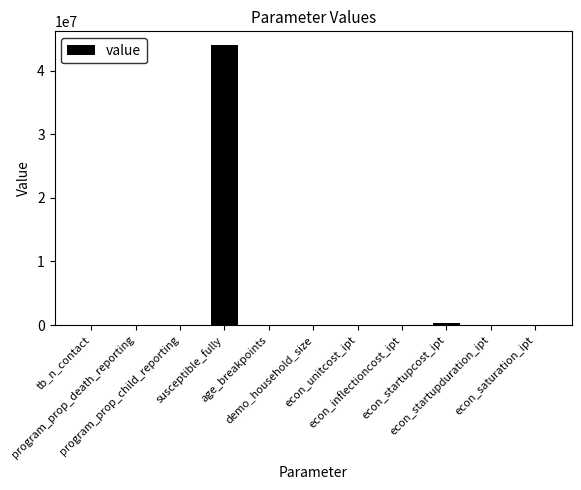

The value at demo_household_size is 4.6. True or false?

True